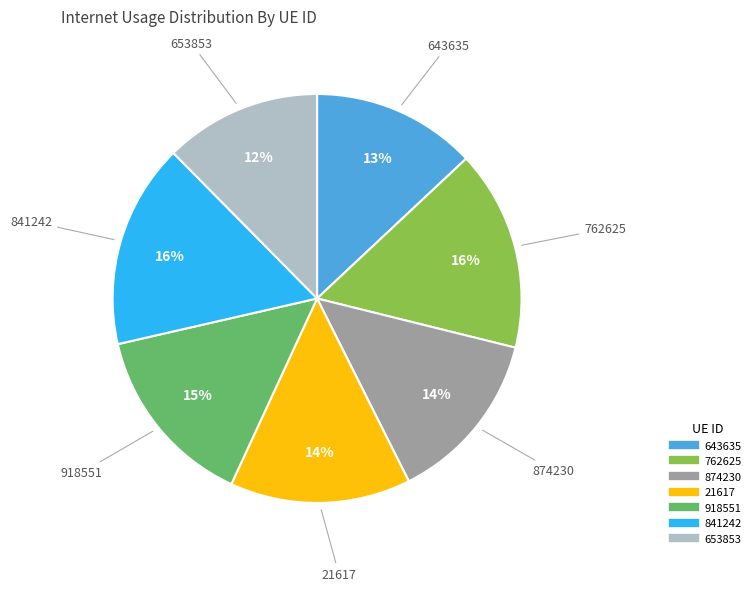

Is the sum of 643635 and 841242 greater than half?

No